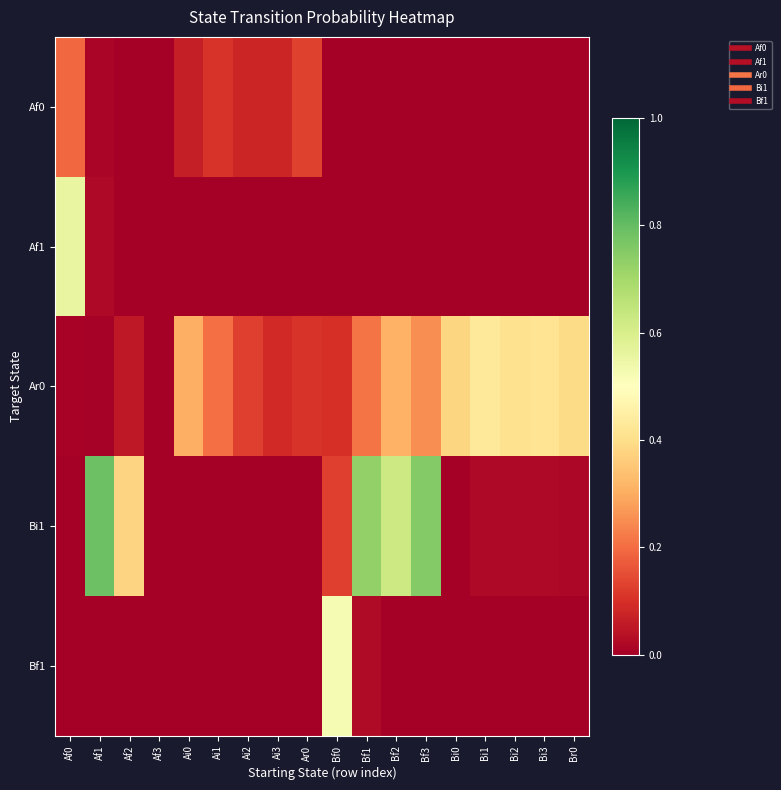

What is the greatest value displayed?

0.8